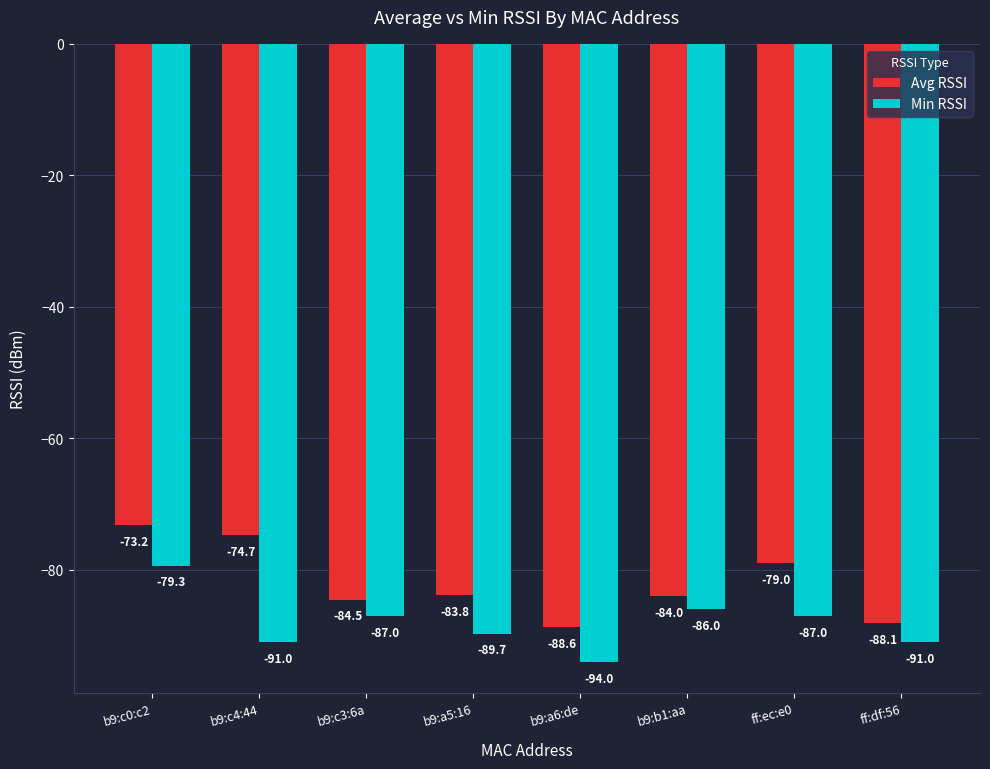

At which label does Avg RSSI reach its minimum?

b9:a6:de